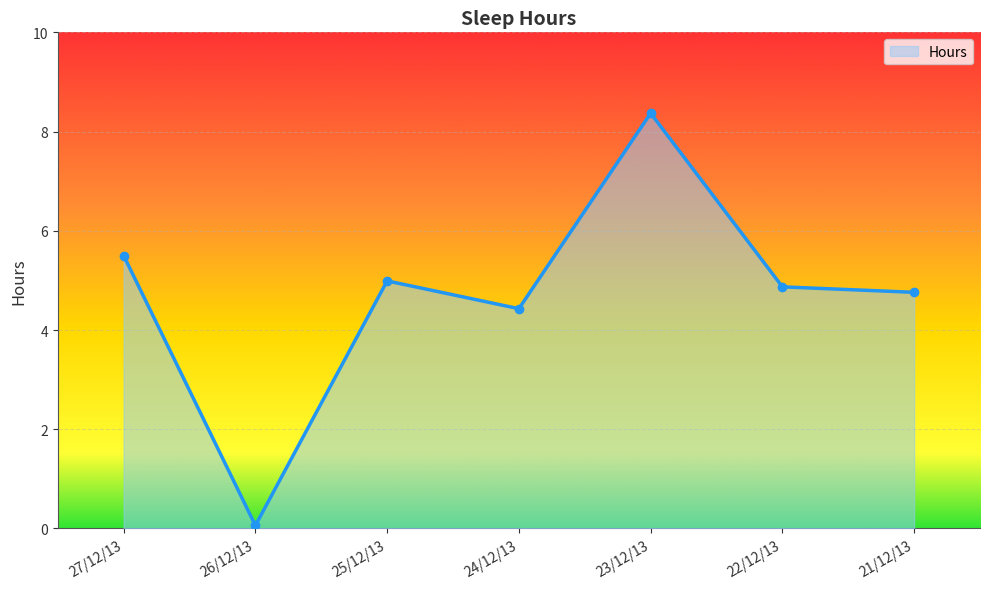

How many categories are shown in the chart?

7